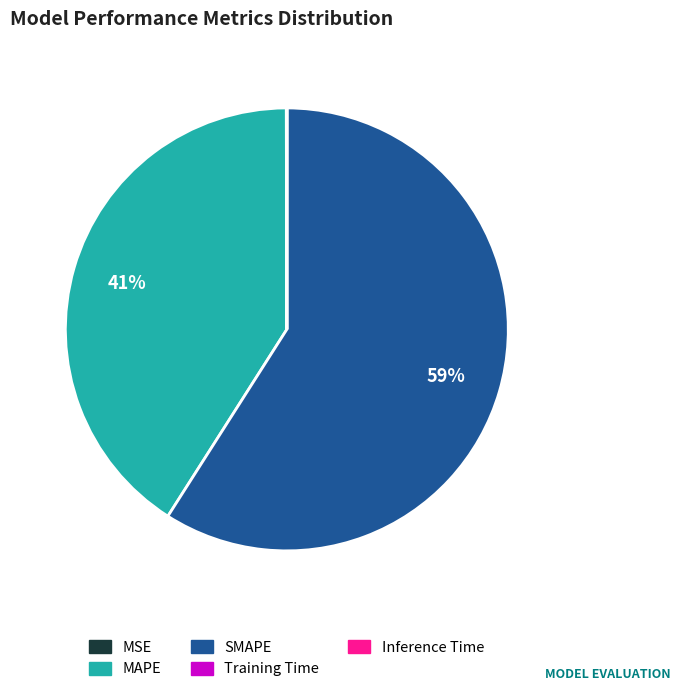

Which category has the biggest portion of the pie?

SMAPE